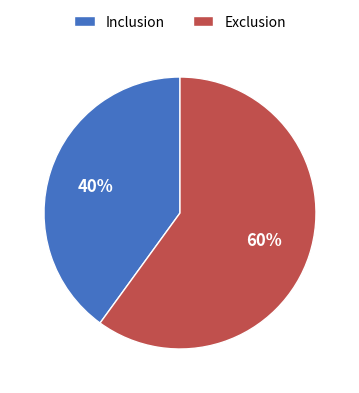

Combined, do Inclusion and Exclusion account for over 50%?

Yes